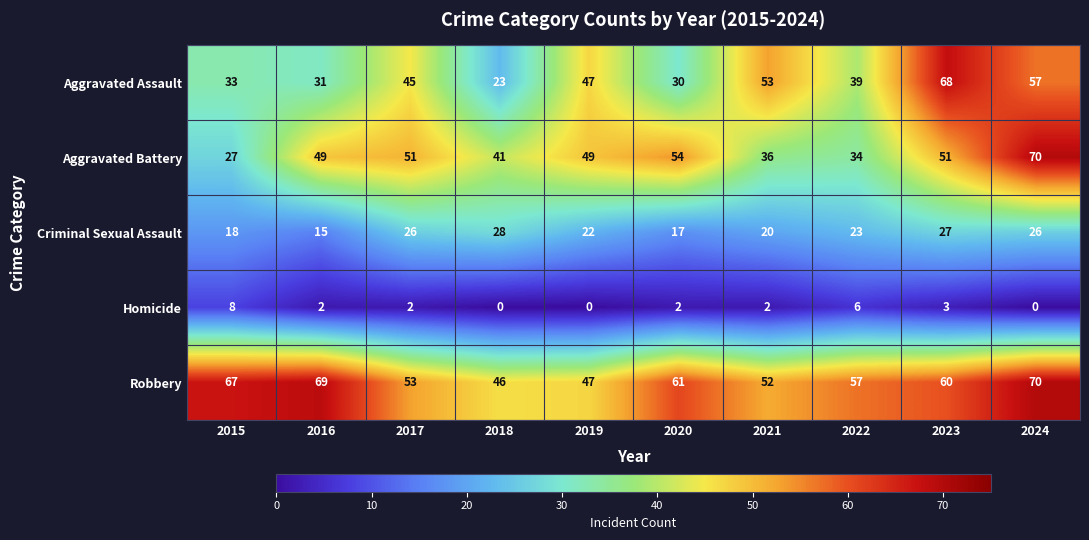

How many distinct data groups are displayed?

5